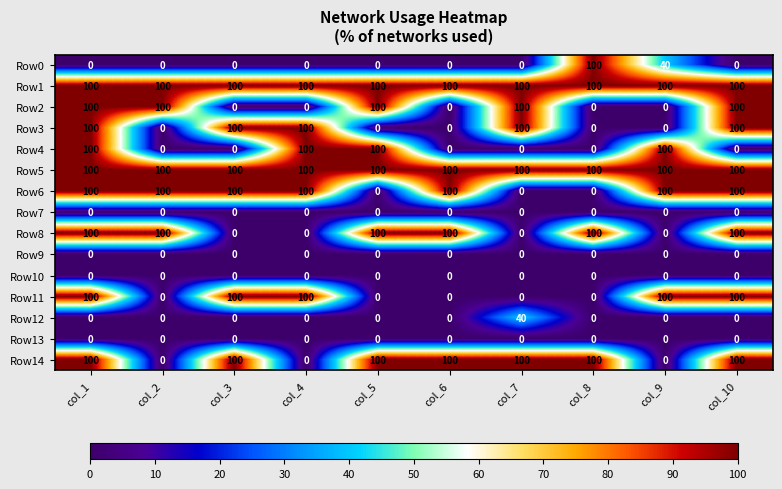

What is the difference between the second highest and minimum values in the Row14 series?

100